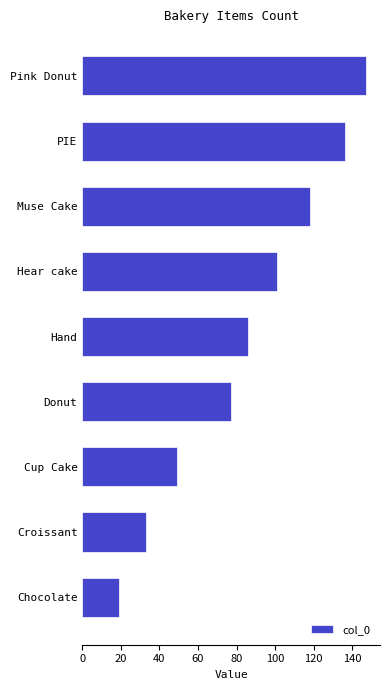

The chart shows a value of 101 at Hear cake. True or false?

True